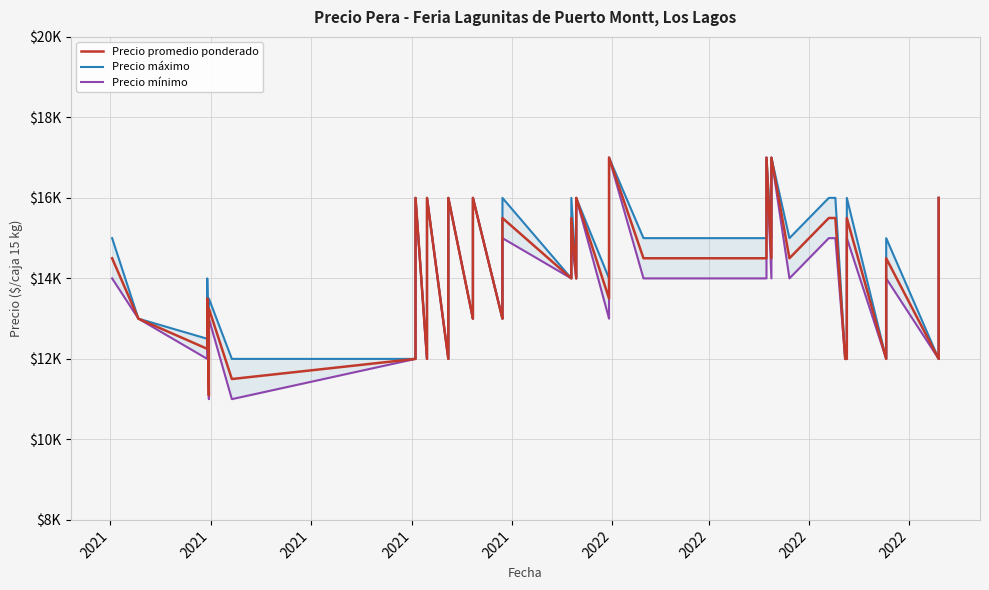

What is the average value of the Precio mínimo series?

13900